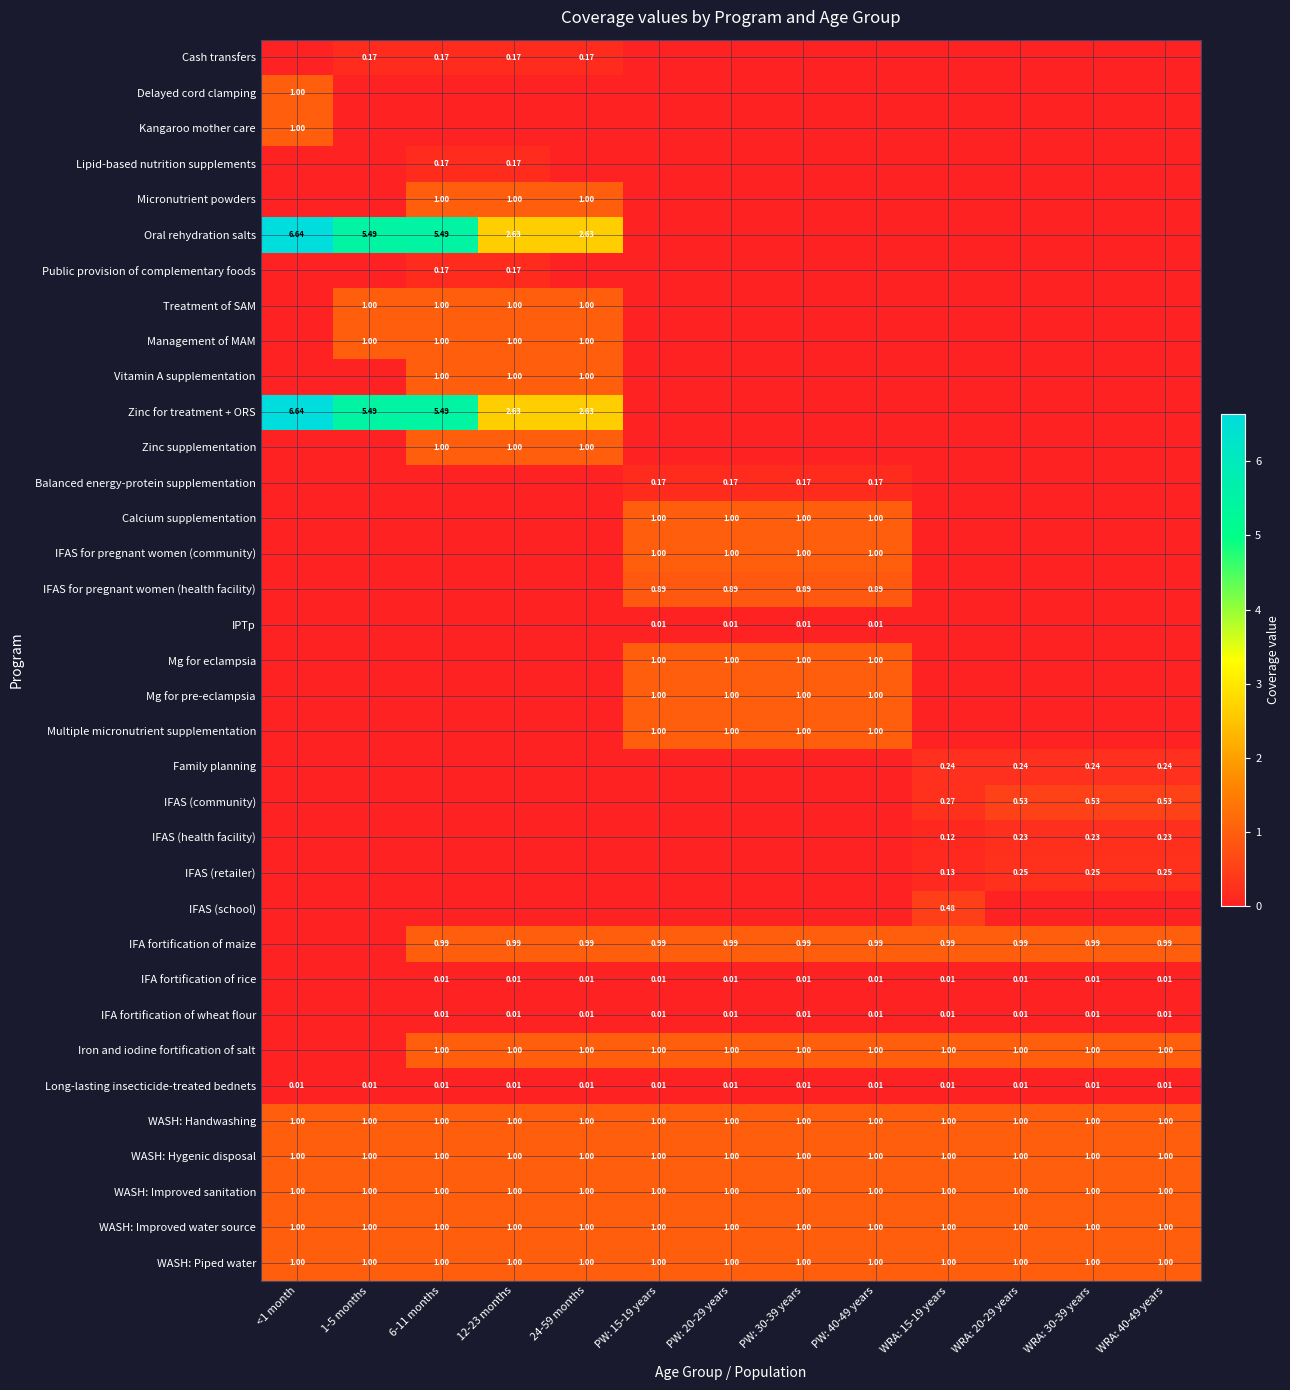

Which has a higher value, WRA: 20-29 years or 12-23 months?

12-23 months